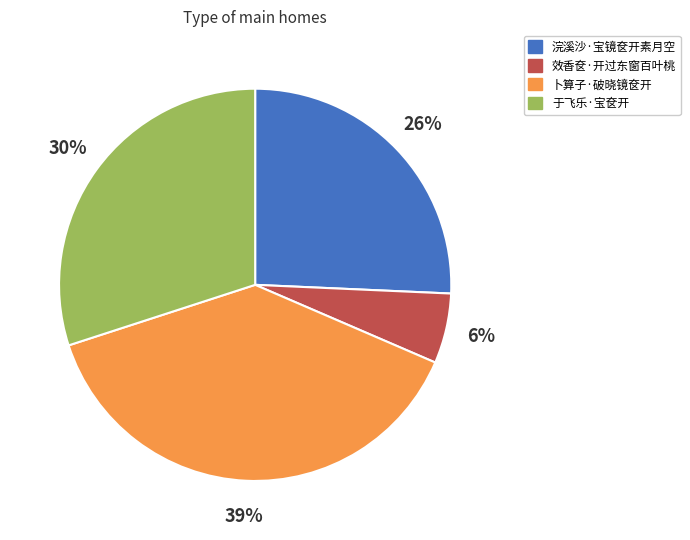

Is the sum of 效香奁·开过东窗百叶桃 and 卜算子·破晓镜奁开 greater than half?

No